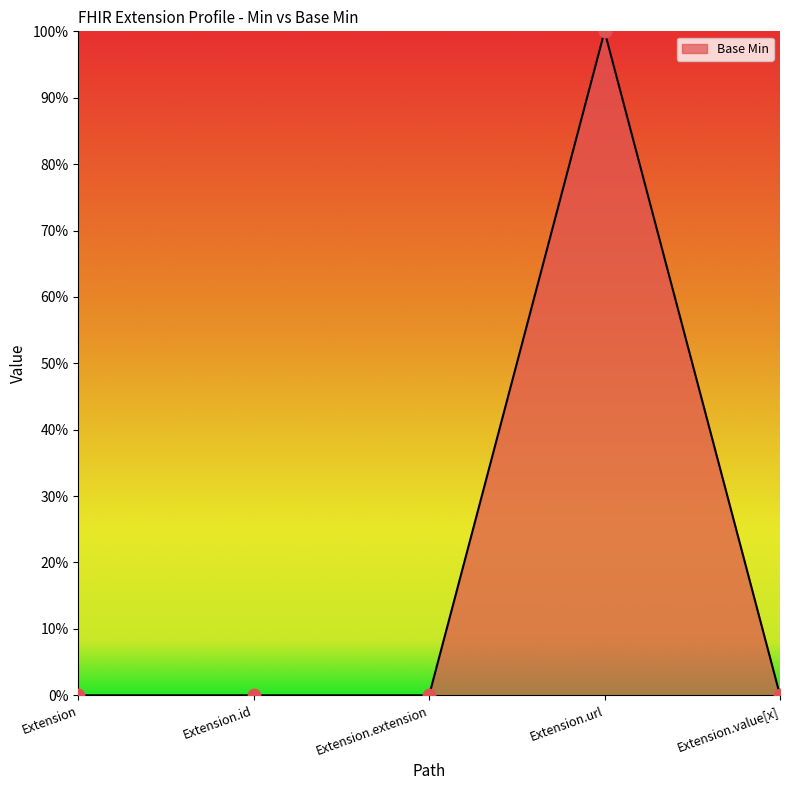

Which has a higher value, Extension.url or Extension.extension?

Extension.url